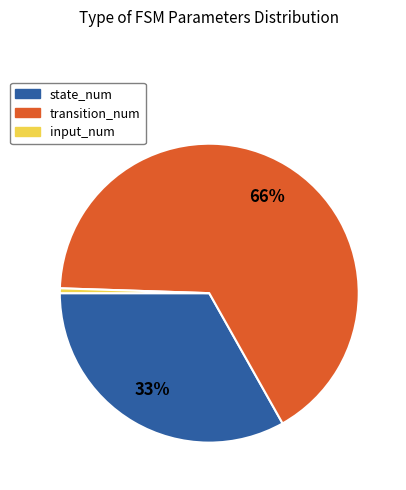

Rank the categories by value from highest to lowest.

transition_num, state_num, input_num